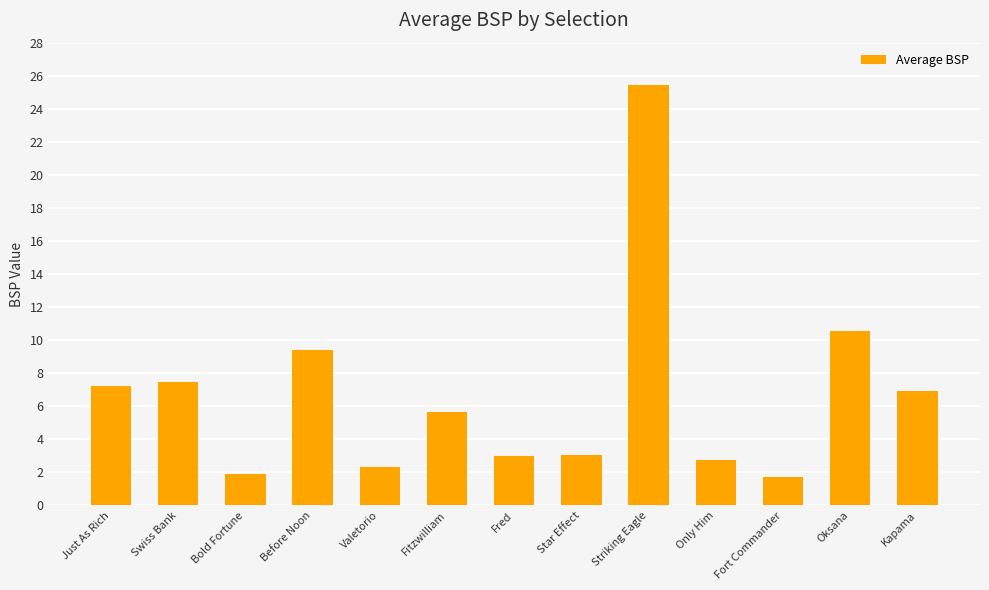

What is the greatest value displayed?

25.5